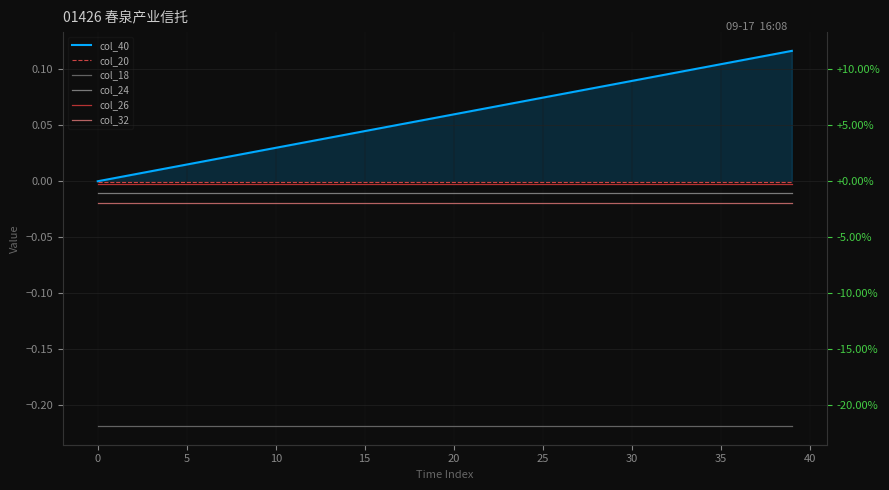

Is the value of col_26 at 21 greater than the value of col_20 at 35?

No